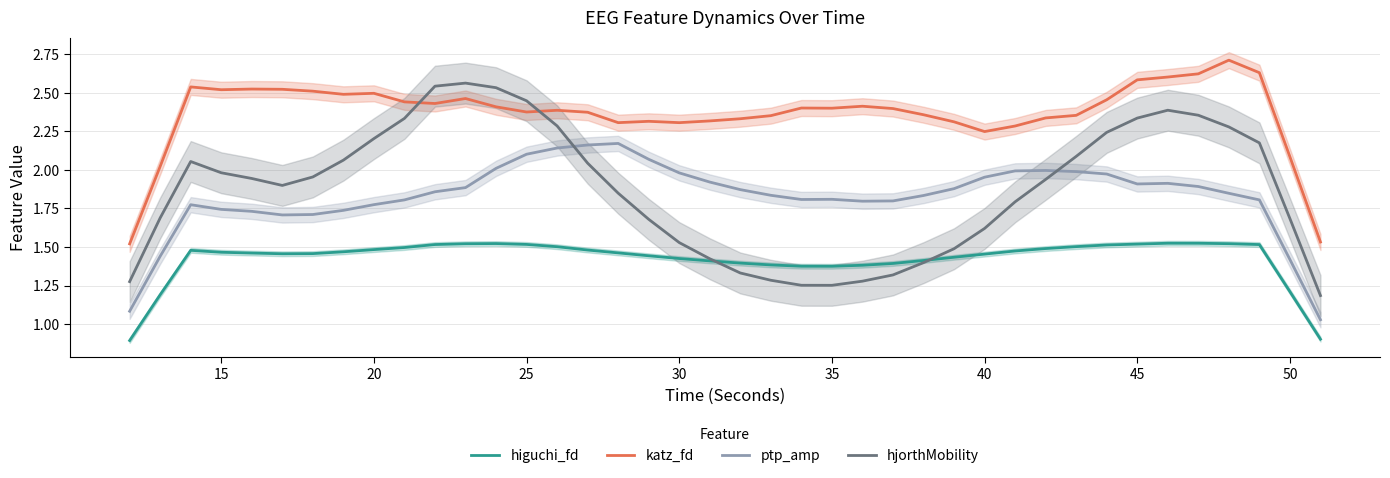

True or false: katz_fd has more than 1 interior local peaks.

True